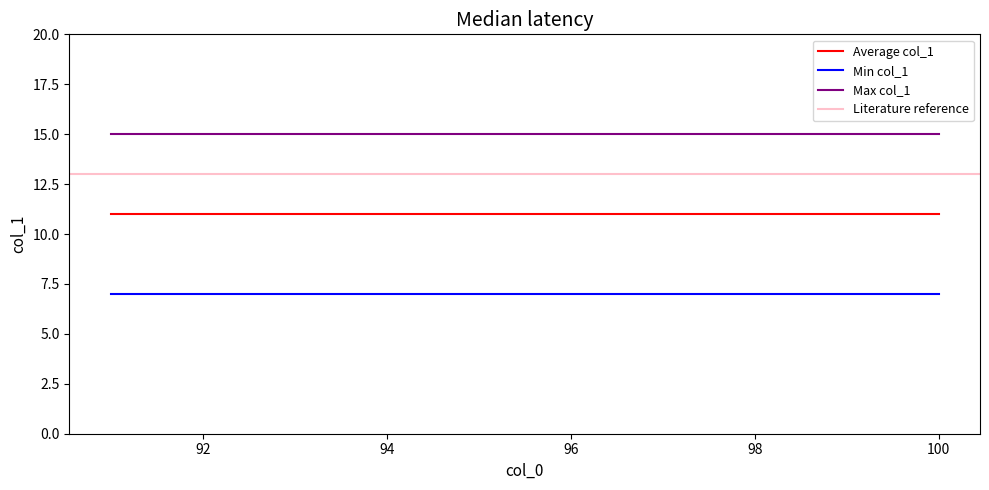

Is this an area chart (filled region under the line)?

No